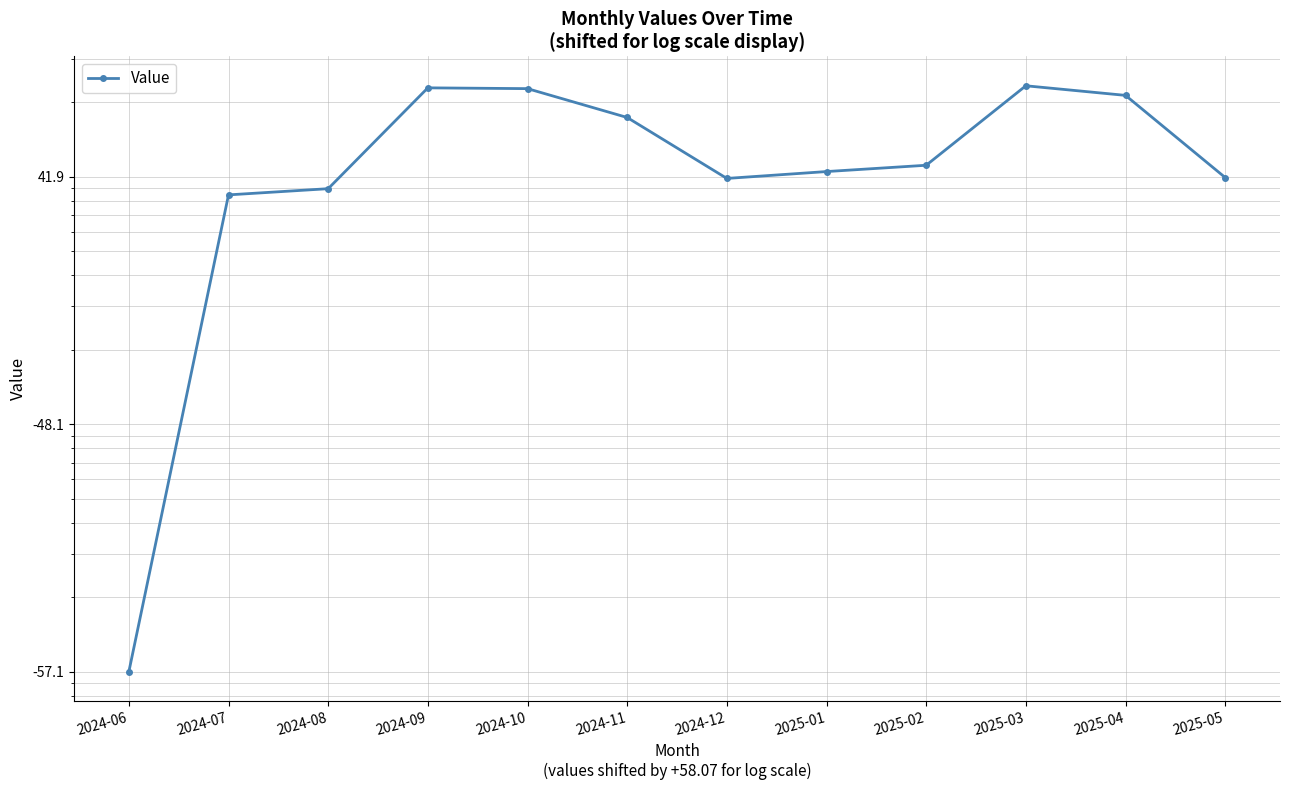

Reading left to right, extract all data points from this chart.

2024-06=1.0	2024-07=84.4	2024-08=89.4	2024-09=228.4	2024-10=226.7	2024-11=173.4	2024-12=98.4	2025-01=104.8	2025-02=111.2	2025-03=232.8	2025-04=213.0	2025-05=99.2